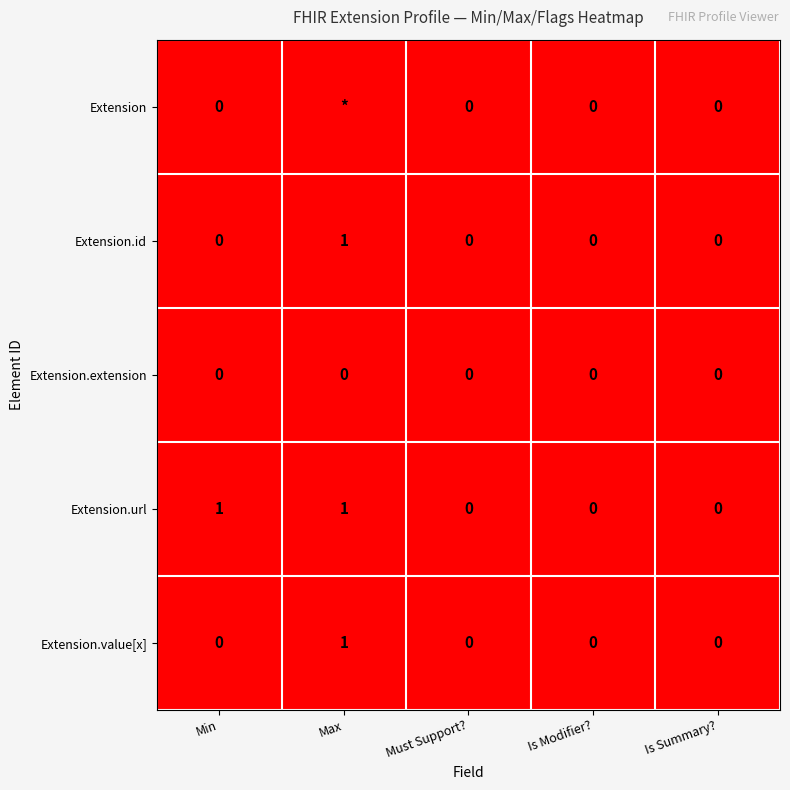

The Extension.url series shows 1 at Max. True or false?

True